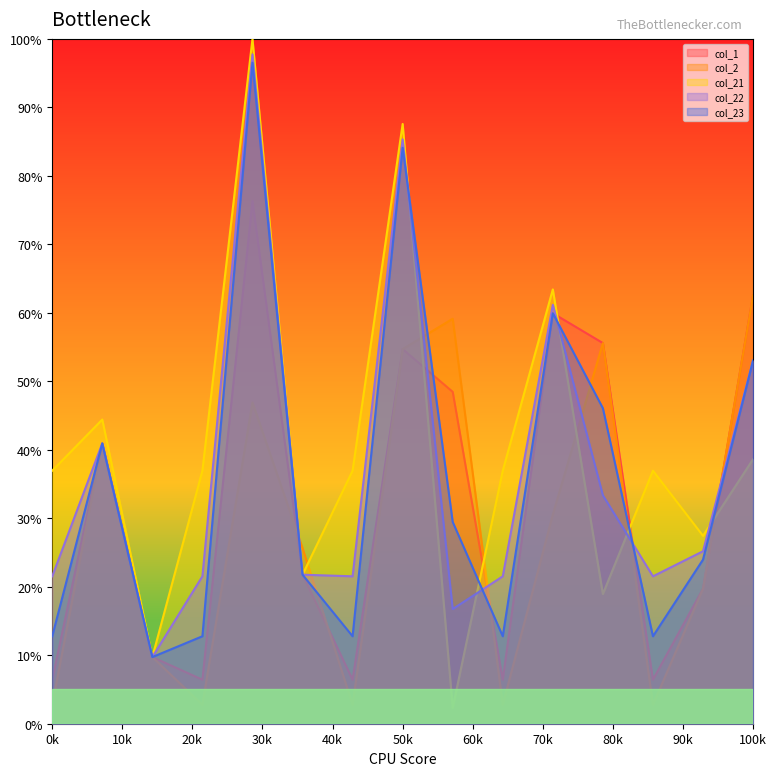

Count the number of data series in this chart.

5